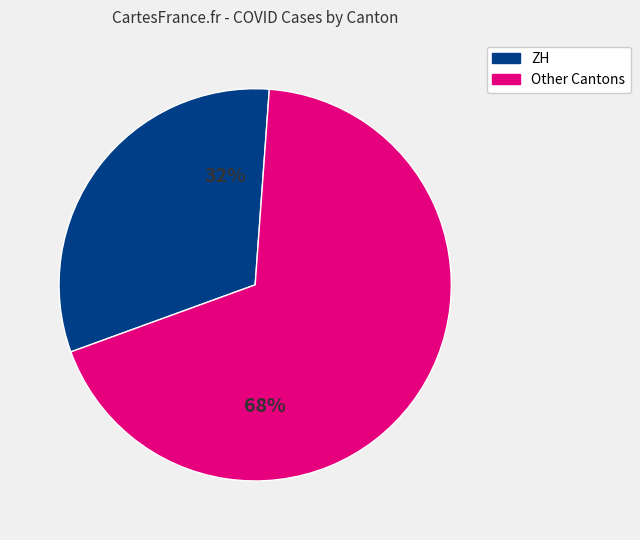

To the nearest percent, what is the average slice percentage?

50%